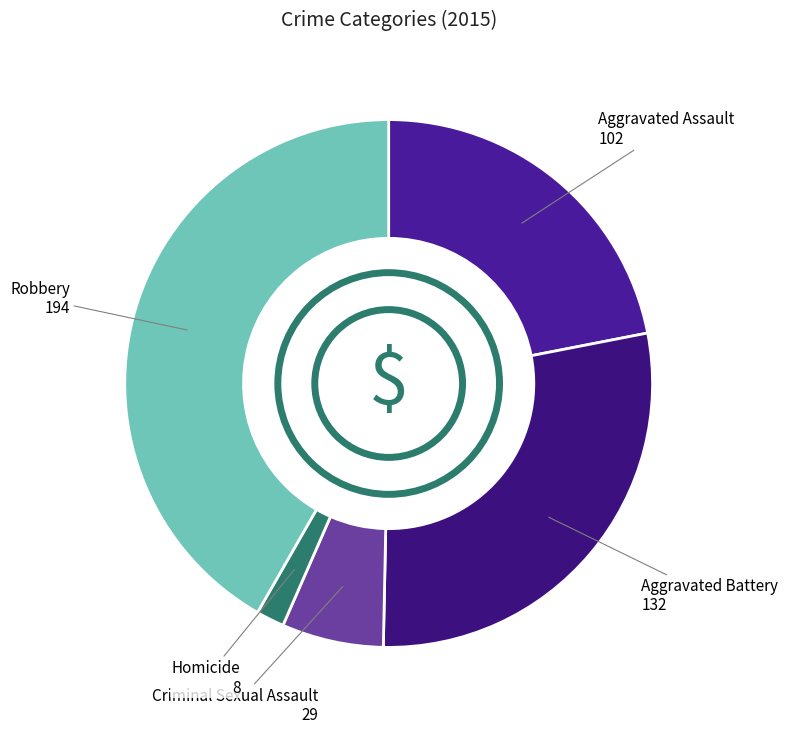

Which category has the smallest portion of the pie?

Homicide